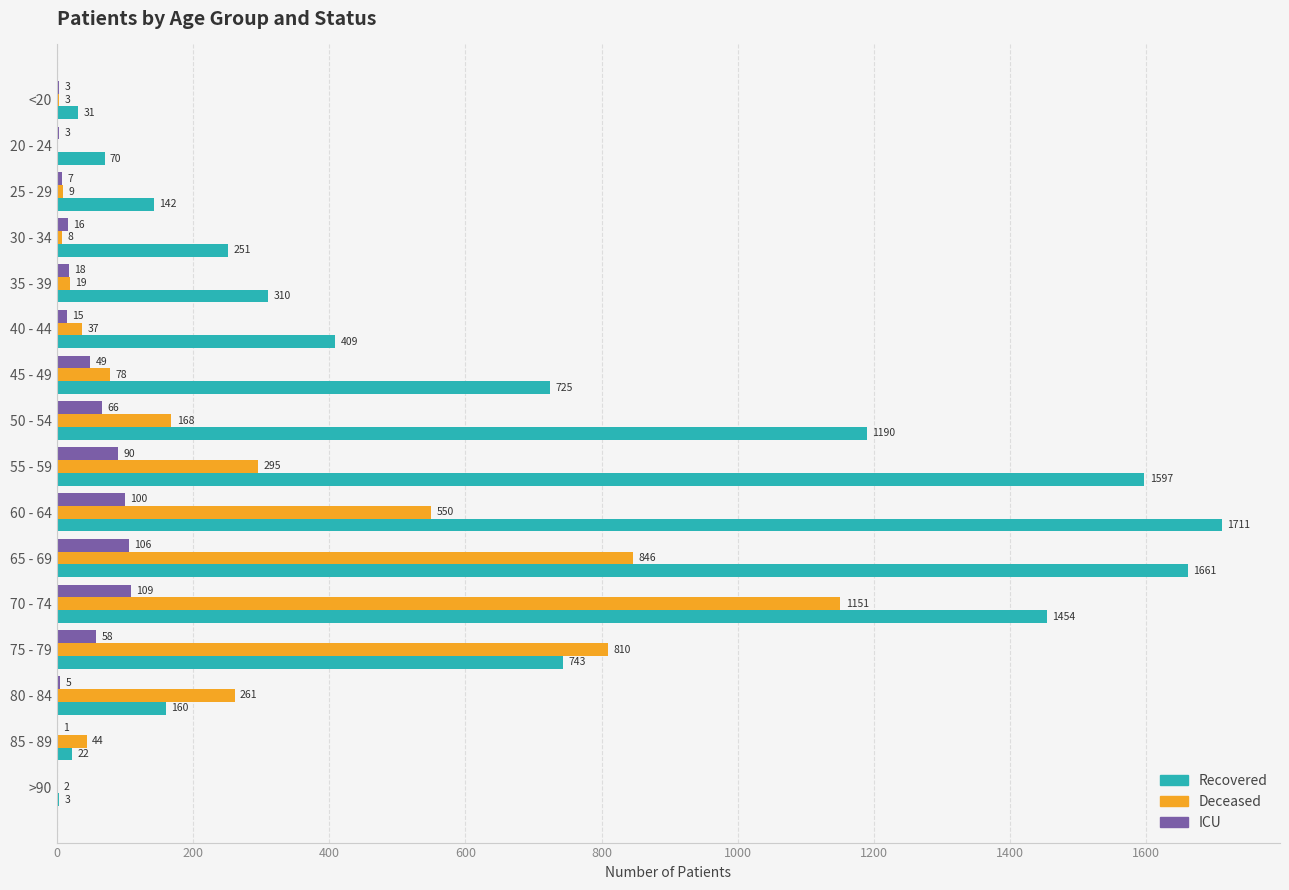

What is the total value across all series at <20?

37